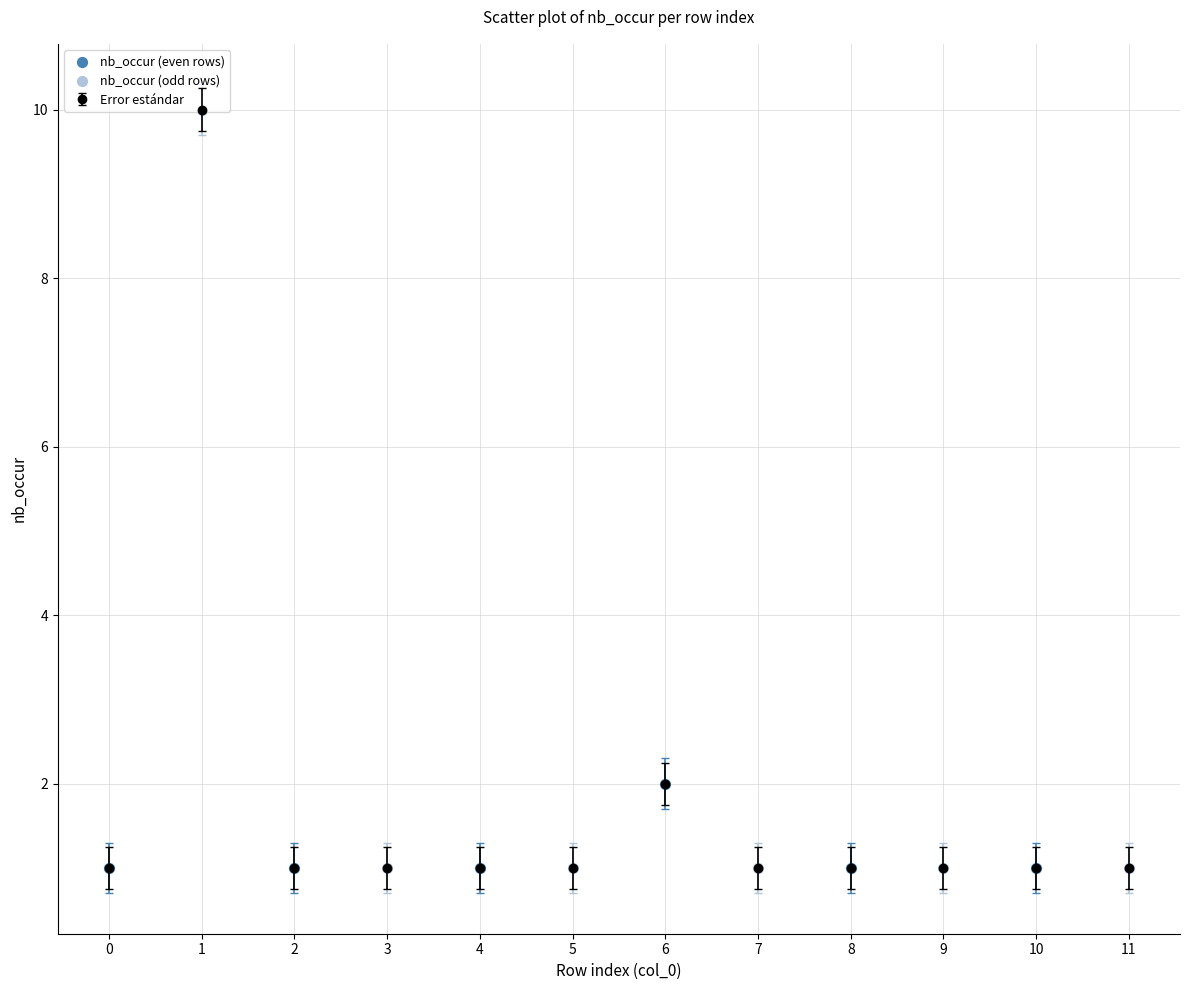

Approximately how many times larger is the value at 1 compared to 7?

10.0